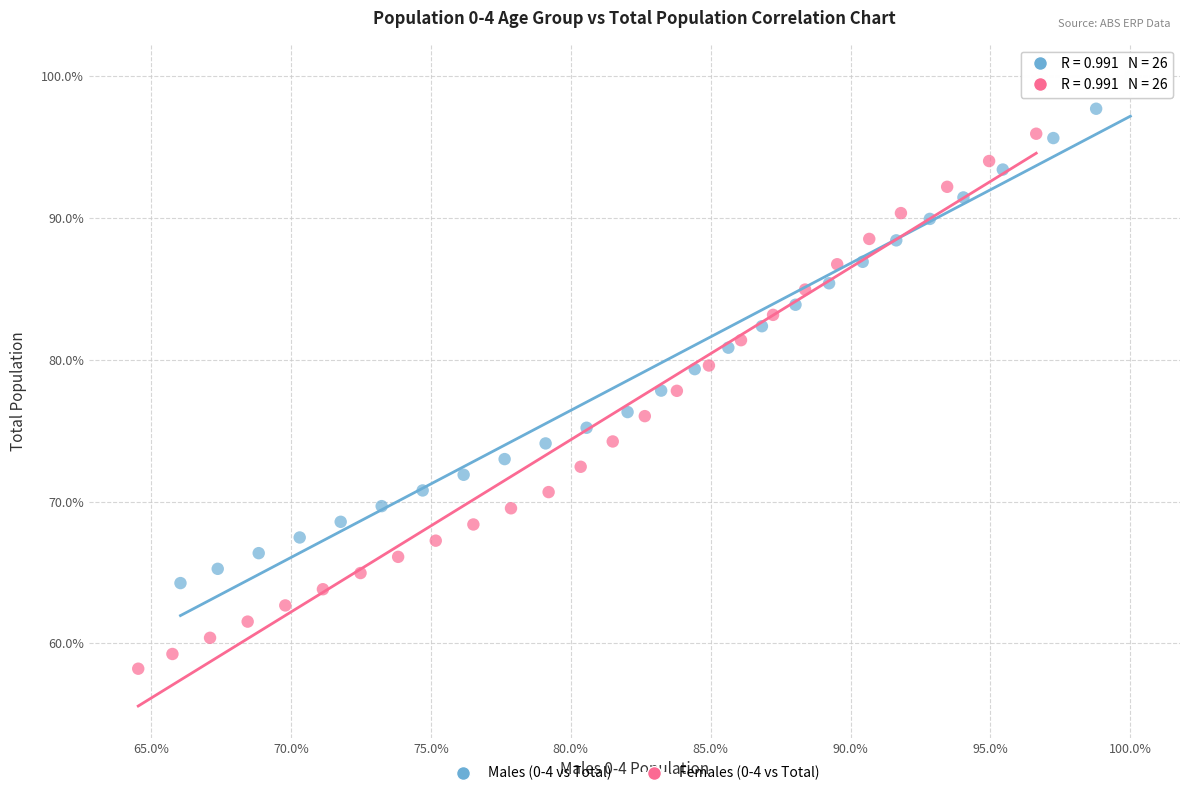

What are all the series names shown in the legend?

Males (0-4 vs Total), Females (0-4 vs Total)